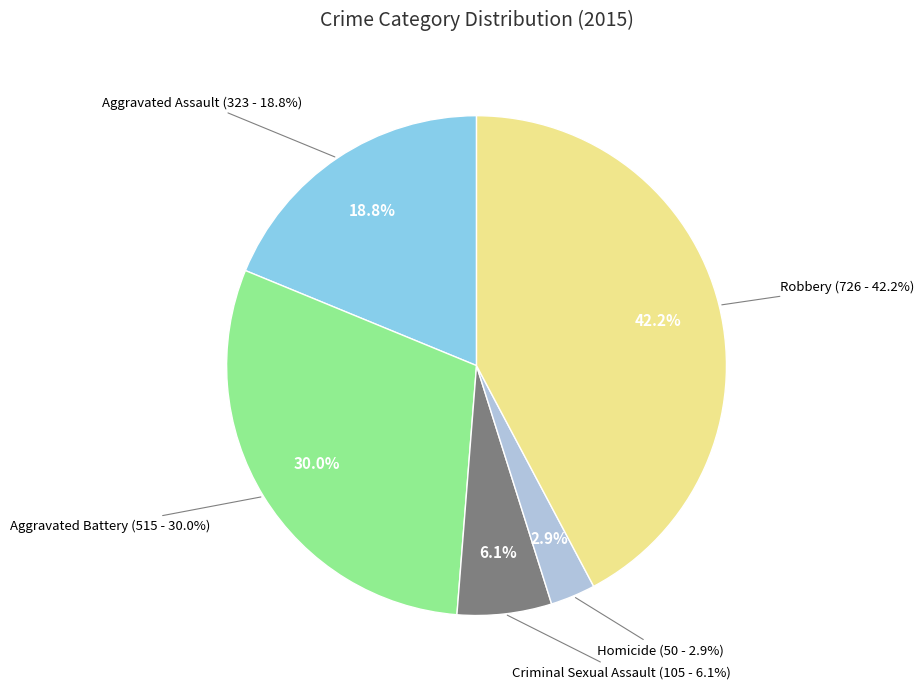

How many segments does this pie chart have?

5